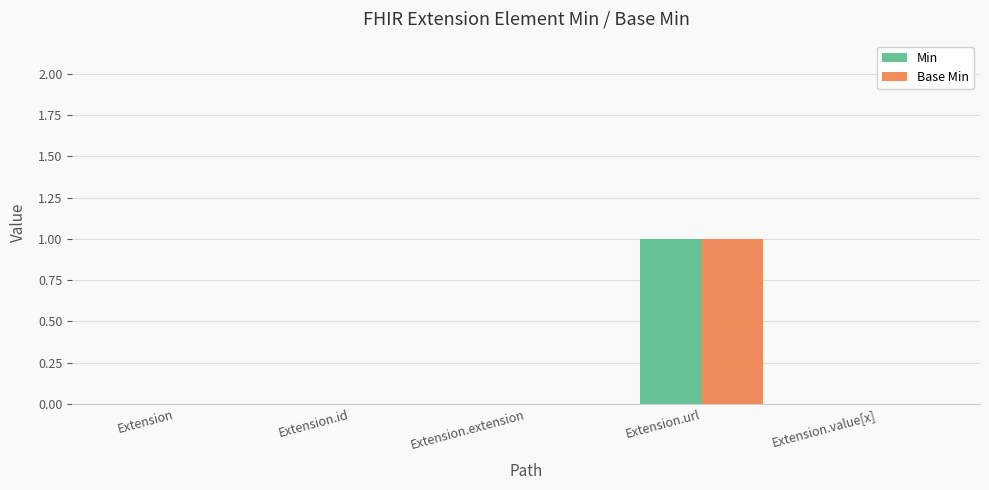

At which label does Base Min reach its peak?

Extension.url